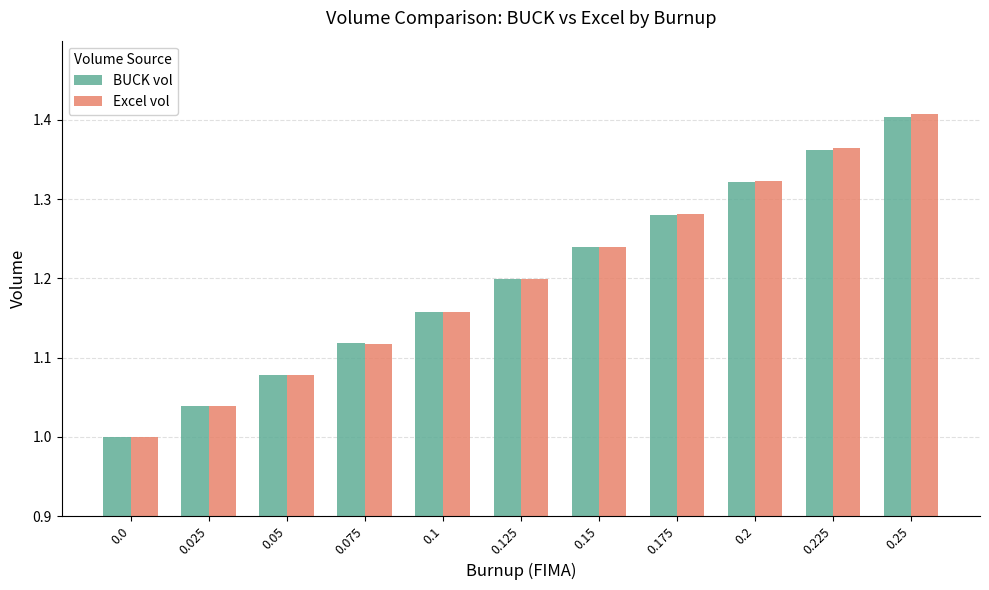

The value of Excel vol at 0.075 is 2.0. True or false?

False